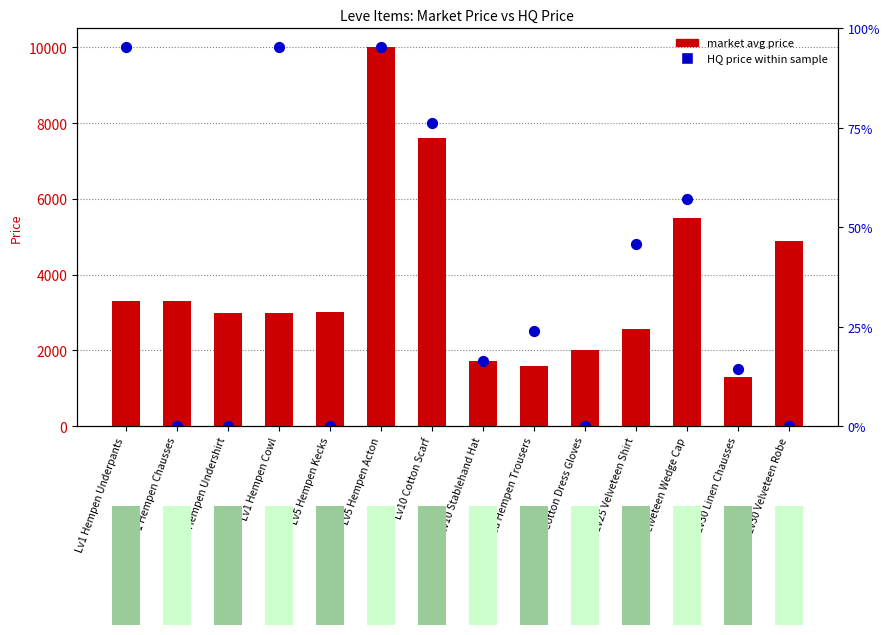

At which category is the sum across all series the highest?

Lv5 Hempen Acton